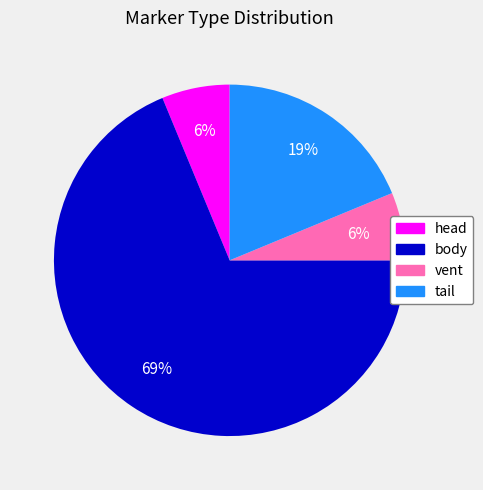

Count the number of slices in the pie.

4